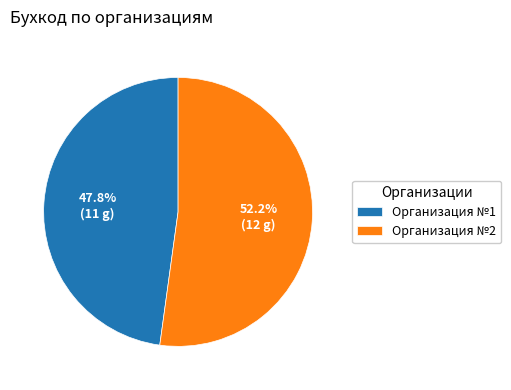

What portion of the pie excludes Организация №2?

47.8%